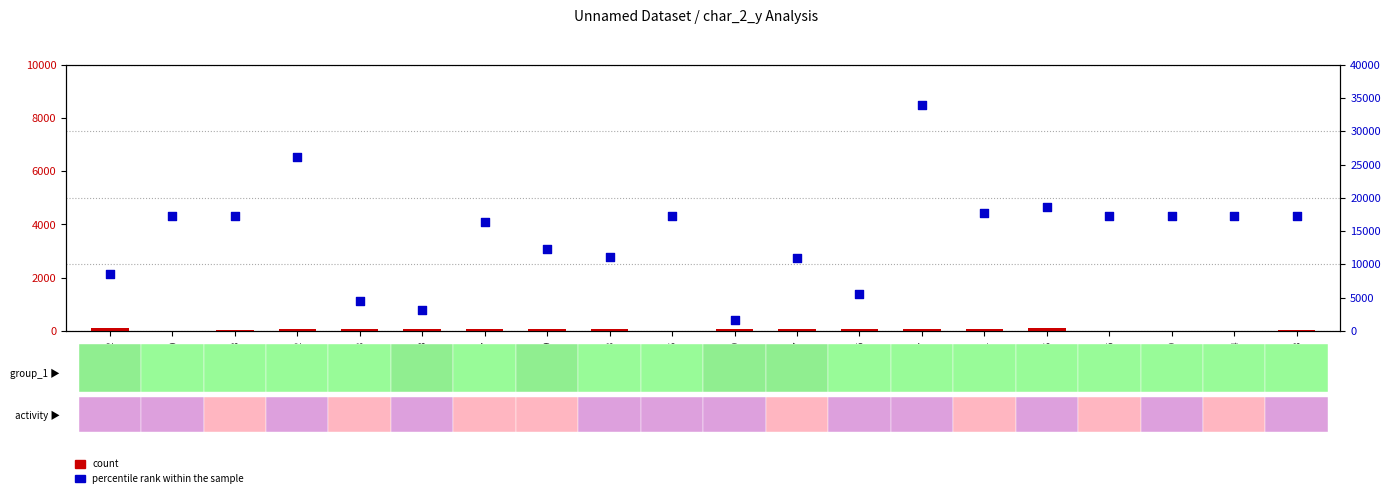

Which series contains the lowest Y value?

count